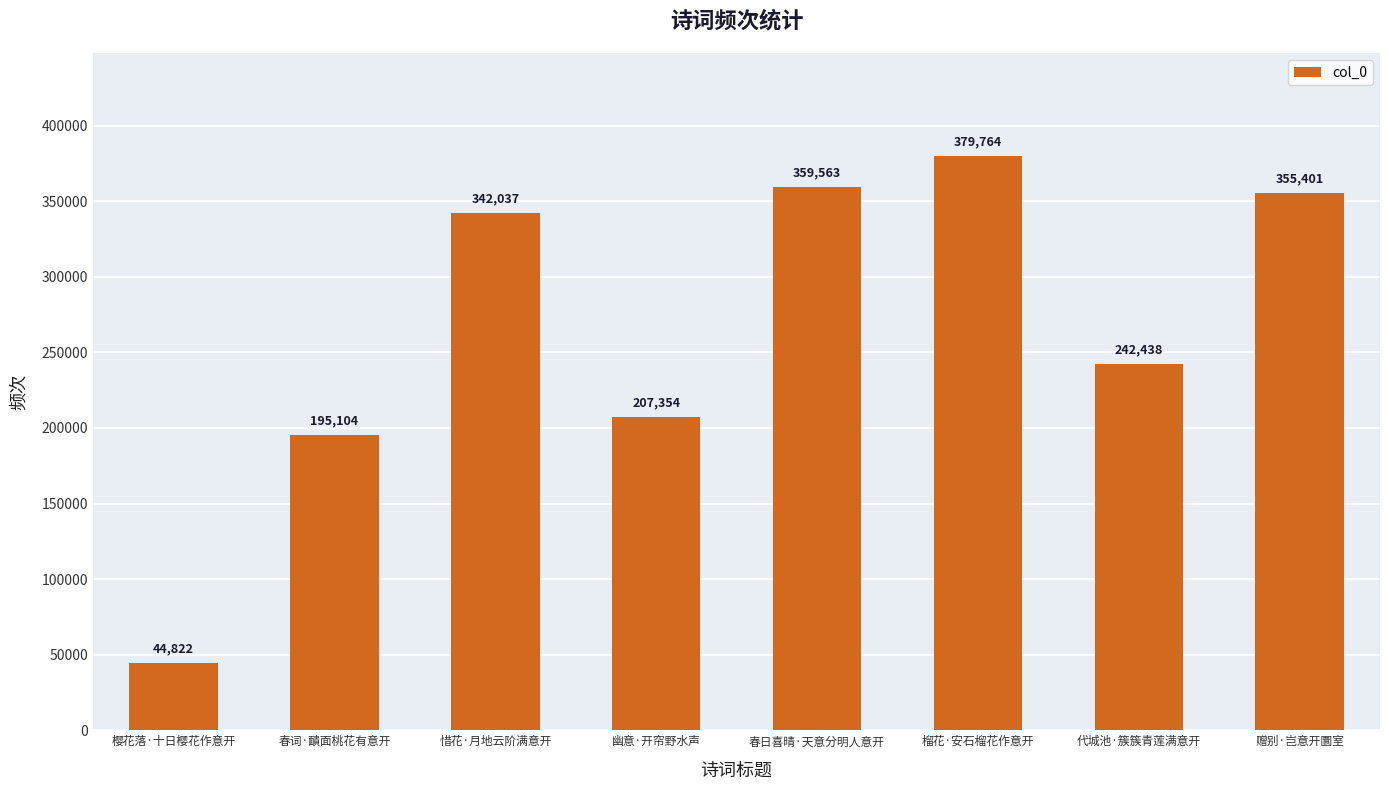

What is the sum of all values?

2126483